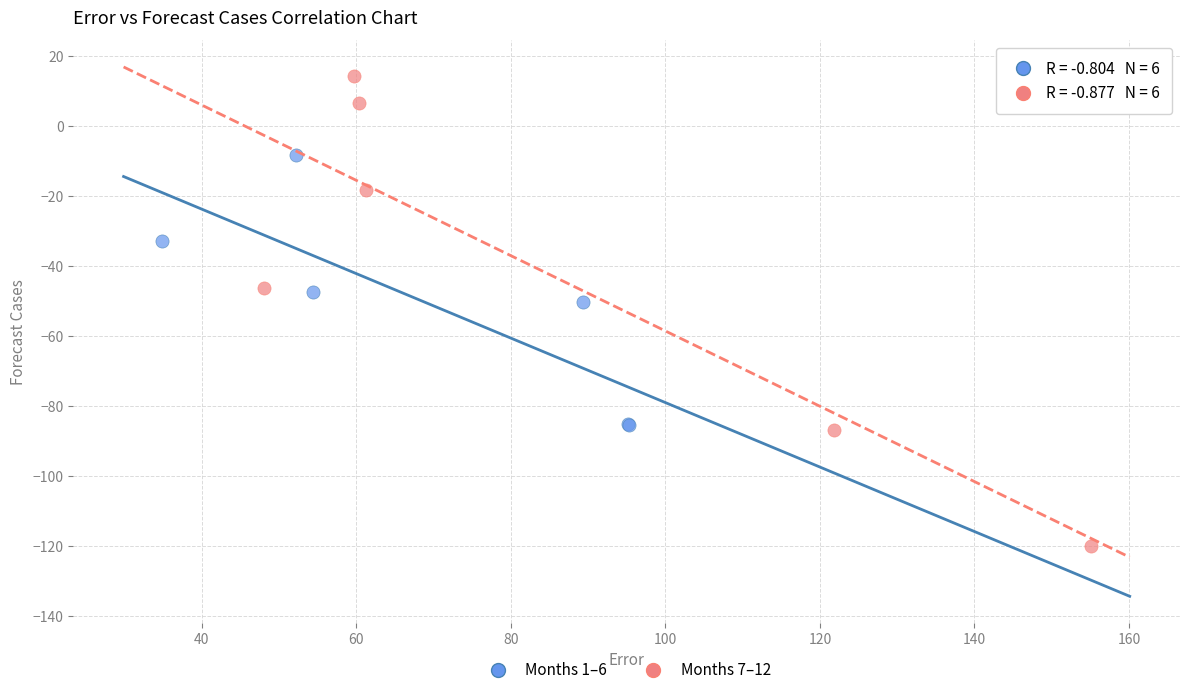

Which series reaches the minimum Y coordinate?

Months 7–12